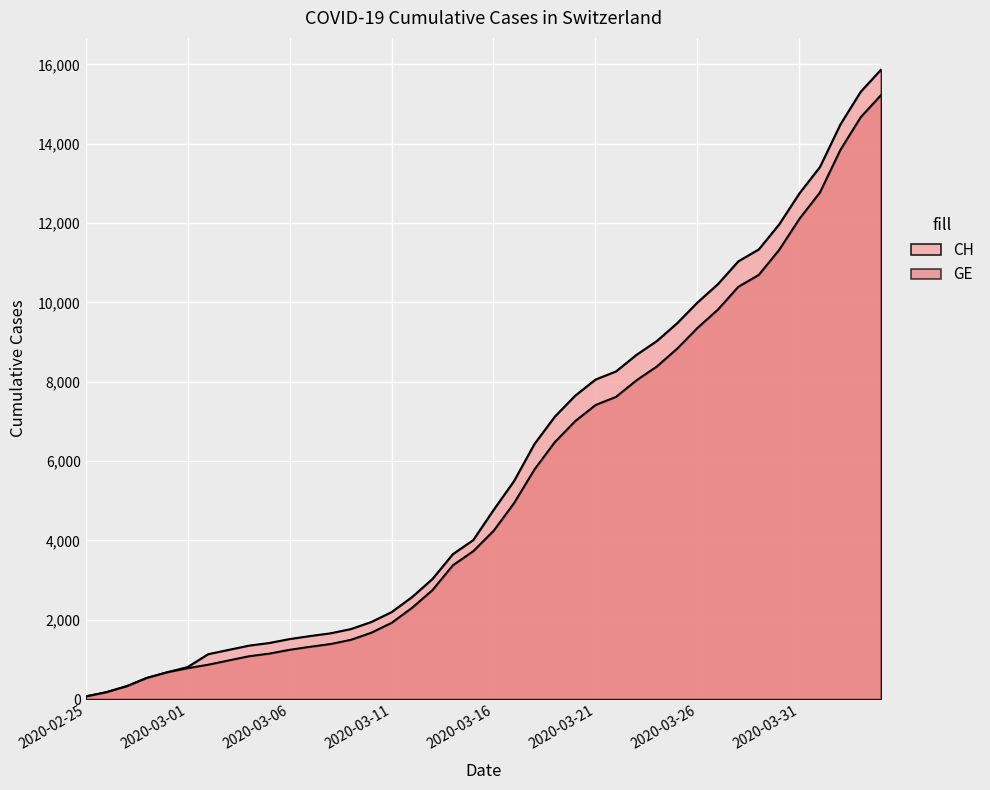

What position from the right is 2020-03-17?

19